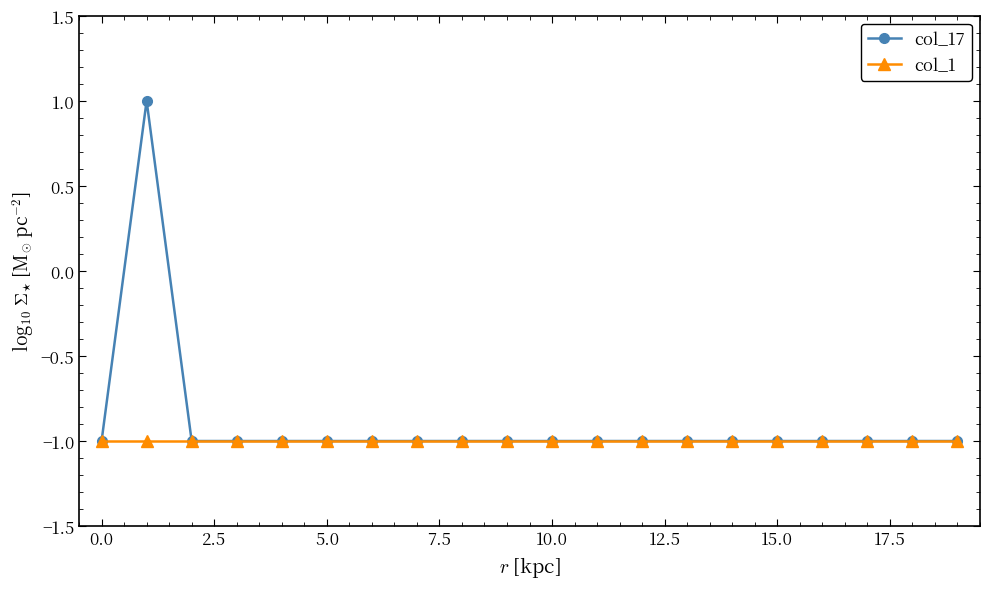

How many col_17 values are between -1 and 0?

19